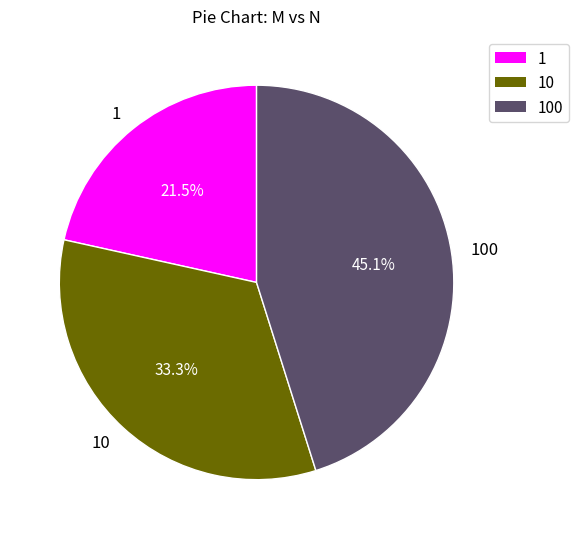

What is the largest slice in the pie chart?

100